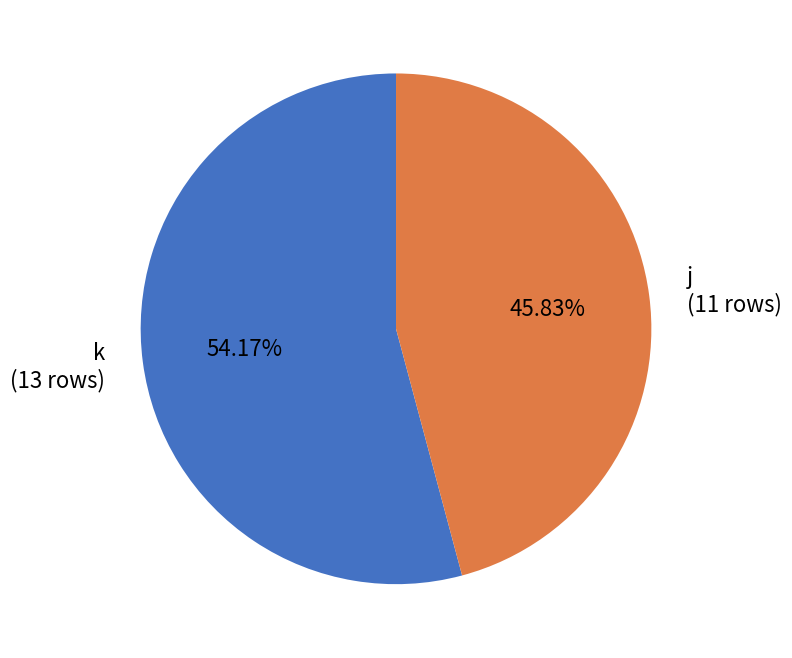

To the nearest percent, what is the average slice percentage?

50%